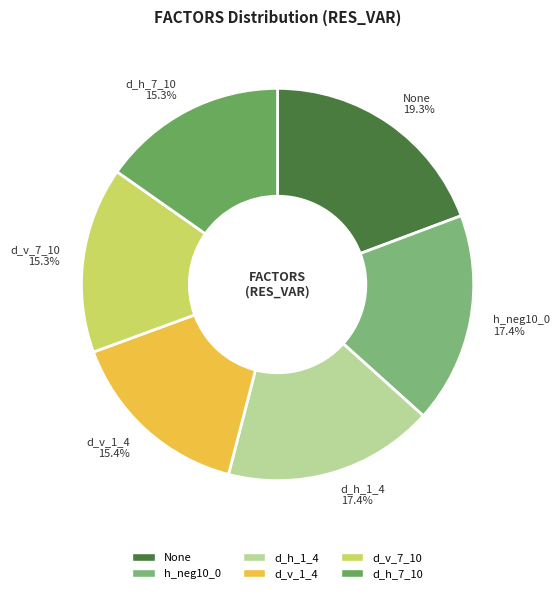

Does d_v_1_4 represent more than half of the total?

No